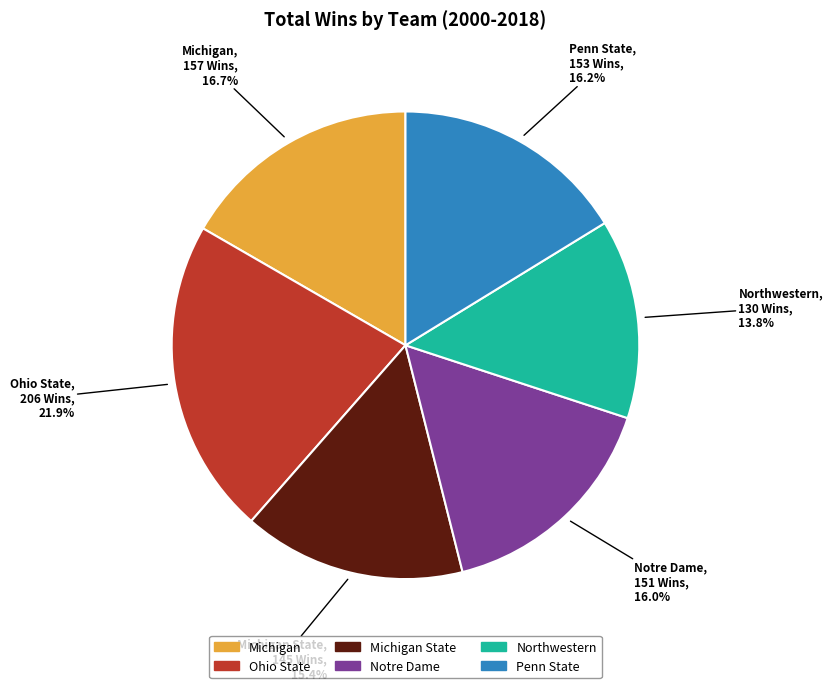

Is there any slice that represents more than half of the pie?

No